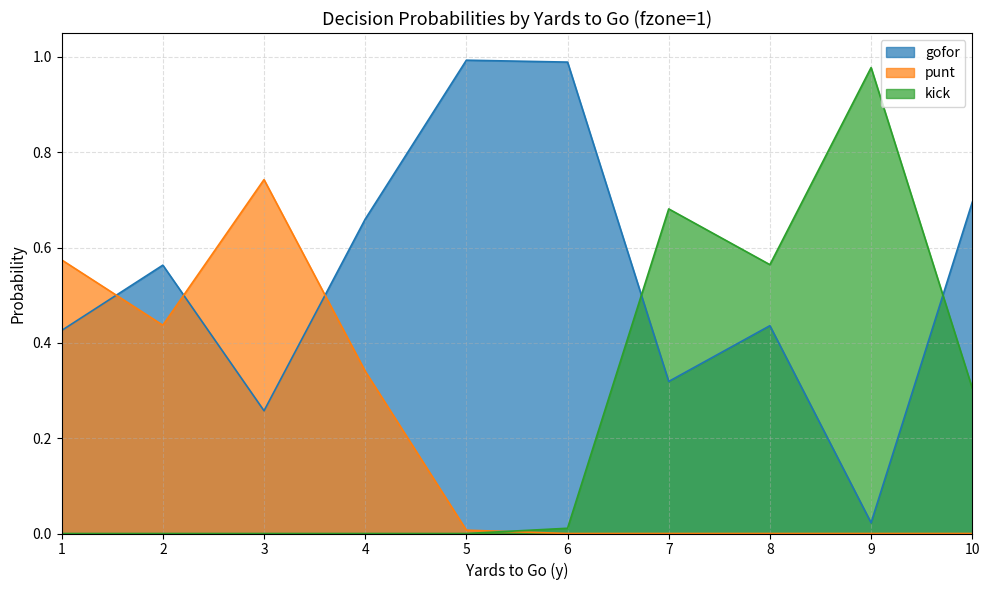

What is the highest value of the punt series?

1.0